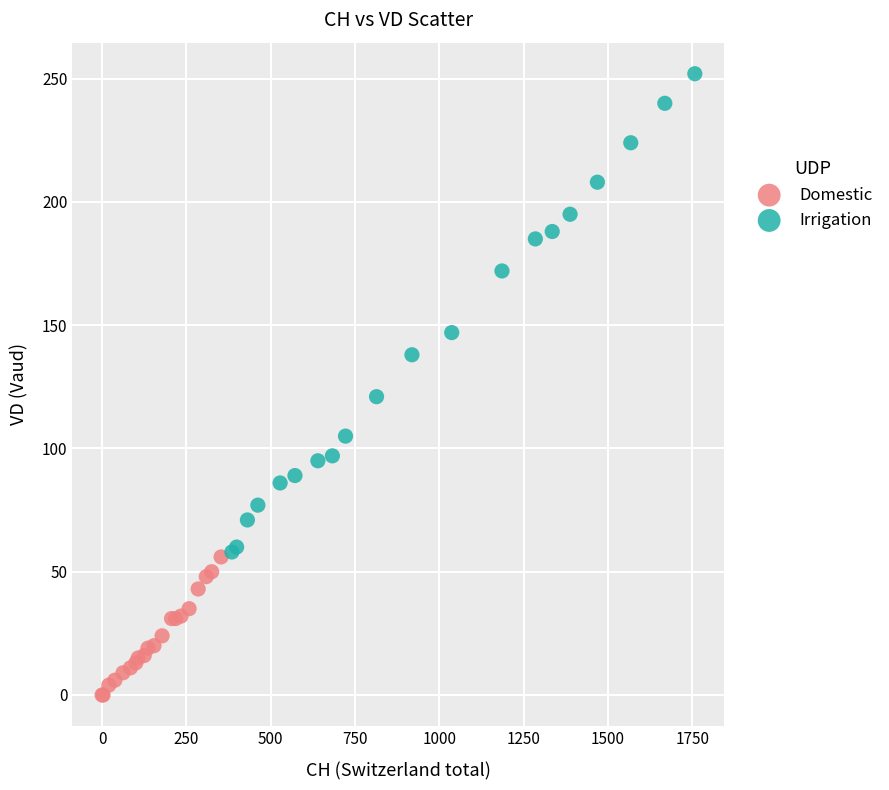

Which series reaches the maximum Y coordinate?

Irrigation